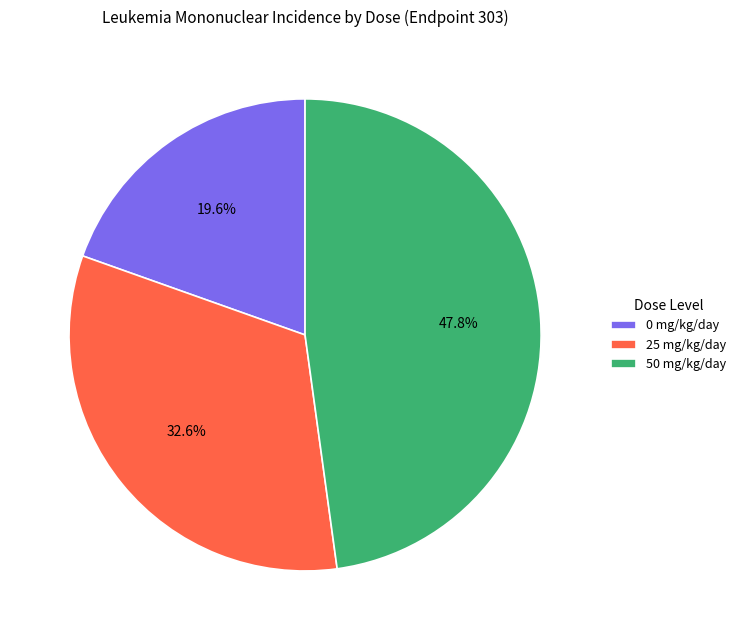

Rank the categories by value from highest to lowest.

50 mg/kg/day, 25 mg/kg/day, 0 mg/kg/day